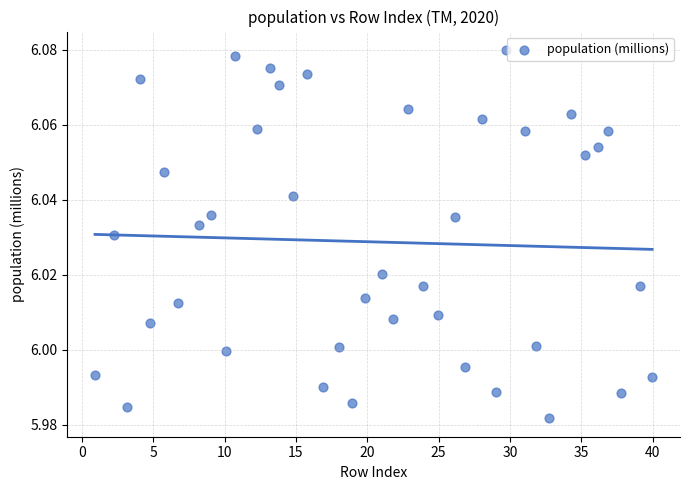

What is the range of X values (max minus min)?

39.0